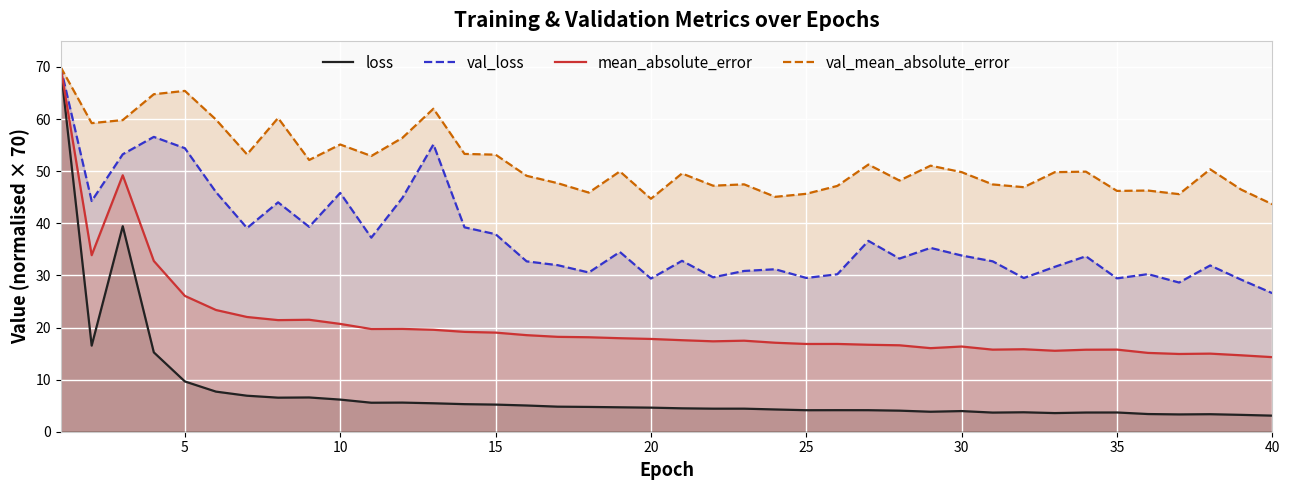

True or false: loss and val_loss intersect in this chart.

False